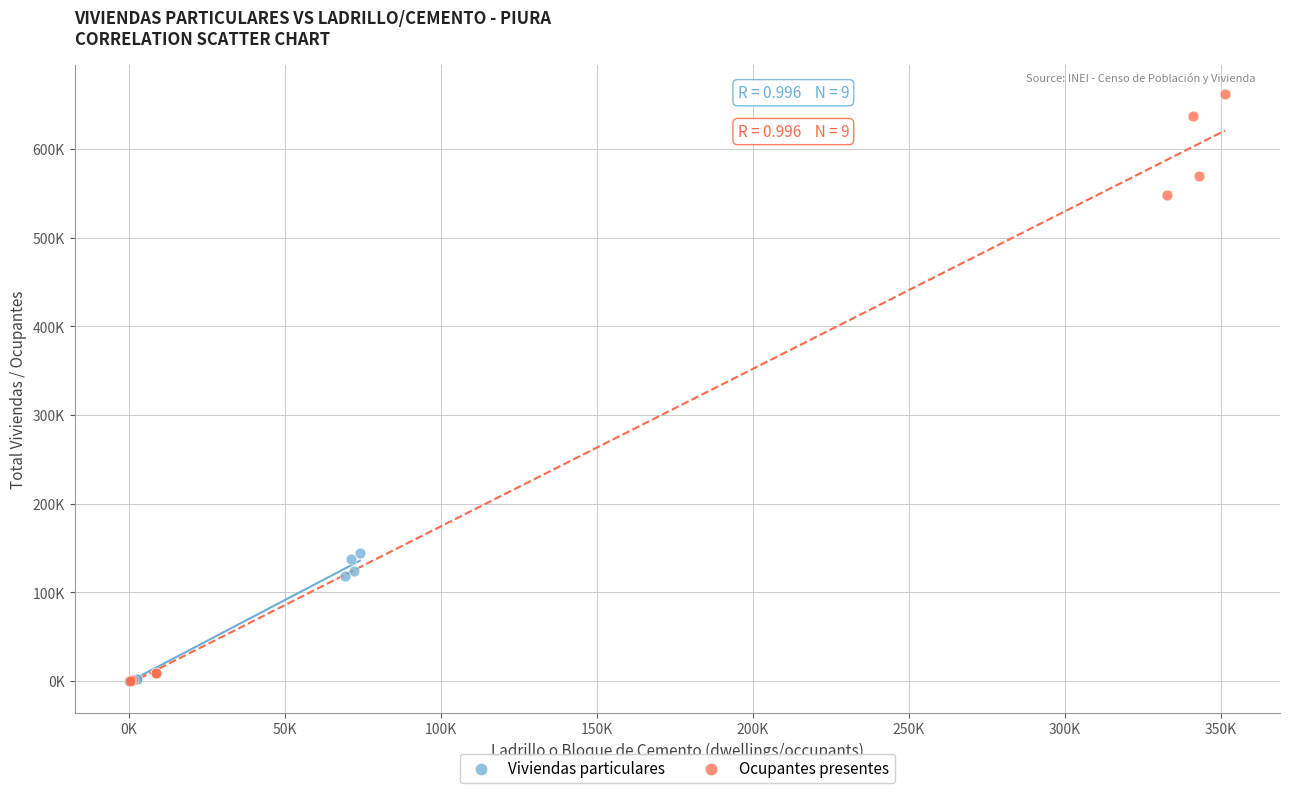

Which series has the largest Y range (max minus min)?

Ocupantes presentes